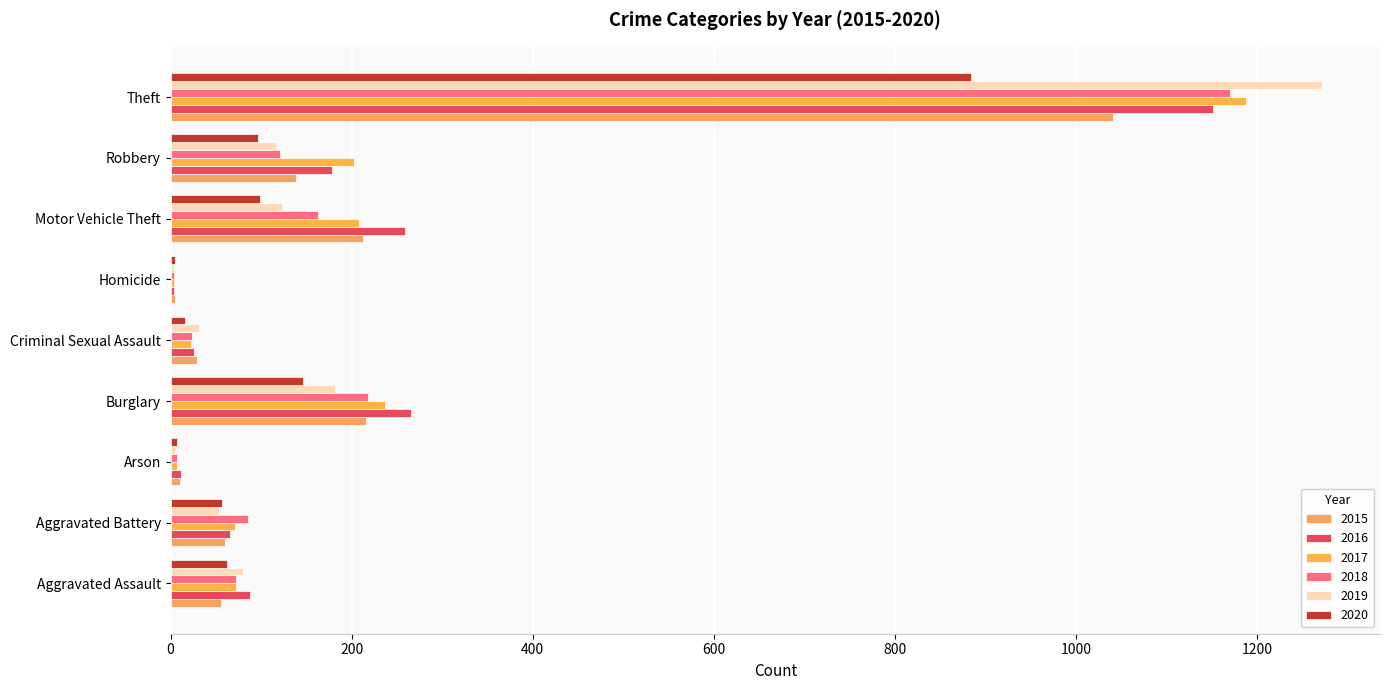

What are all the series names shown in the legend?

2015, 2016, 2017, 2018, 2019, 2020